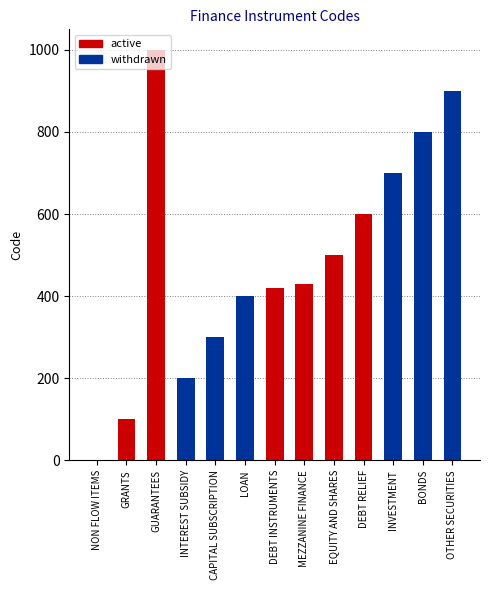

What is the change in value from NON FLOW ITEMS to OTHER SECURITIES?

+900